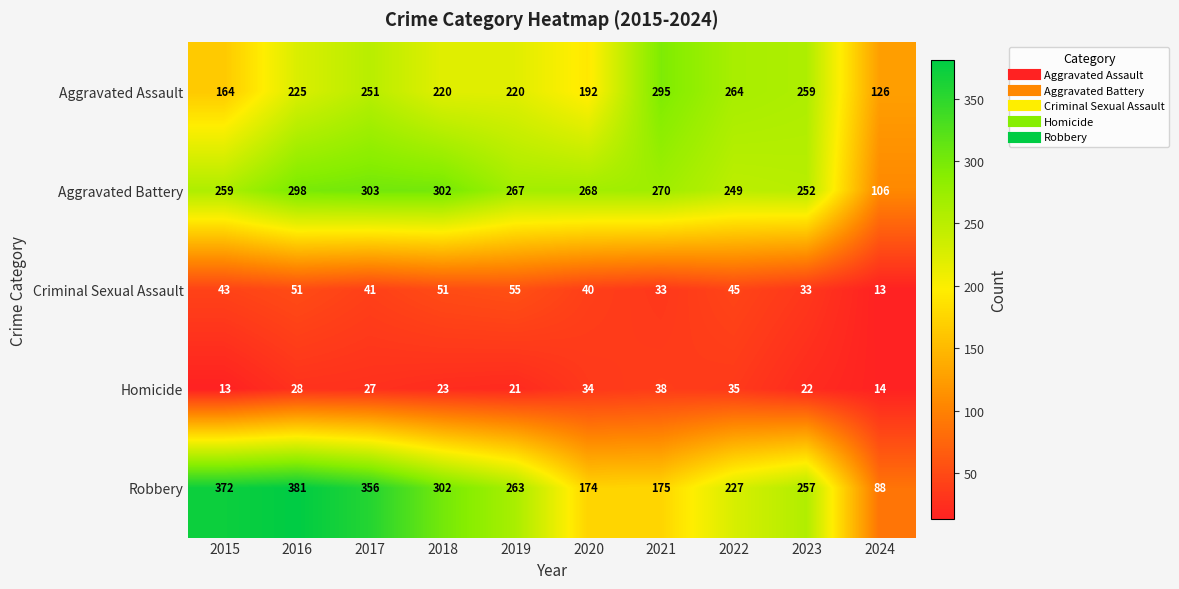

Between 2019 and 2023, which series saw the biggest shift?

Aggravated Assault